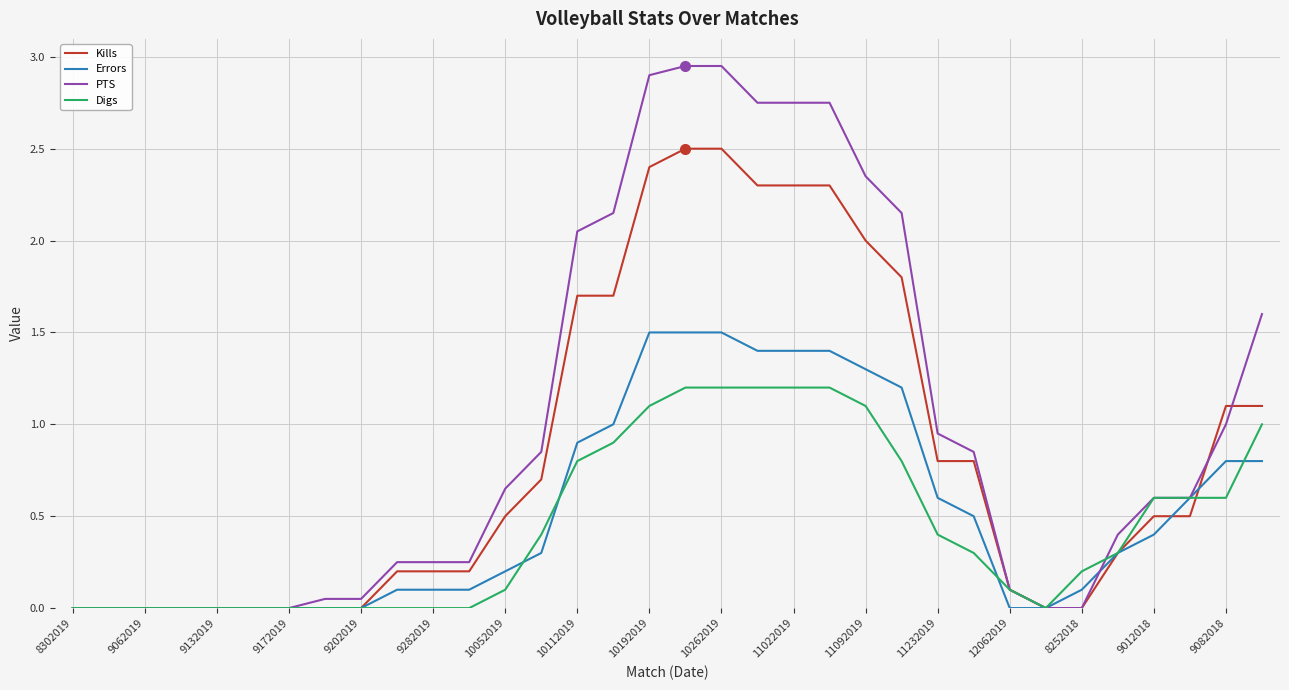

List the series in order of their peak value, lowest first.

Digs, Errors, Kills, PTS